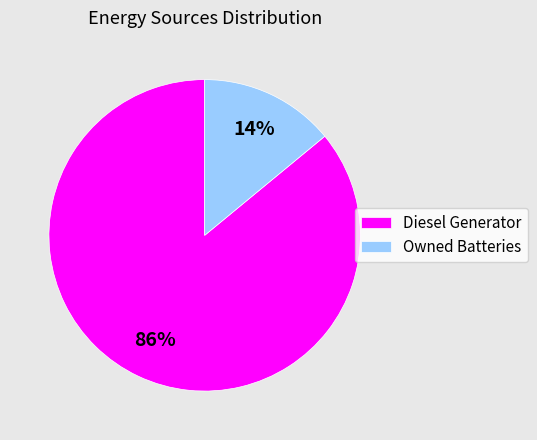

The Owned Batteries slice represents 27% of the pie. True or false?

False